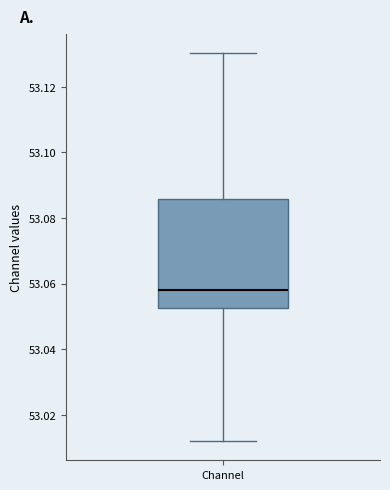

Where does the lower whisker of the box for Channel end on the y-axis? The values are not printed on the chart, so give them approximately, as read against the axis.

53.012